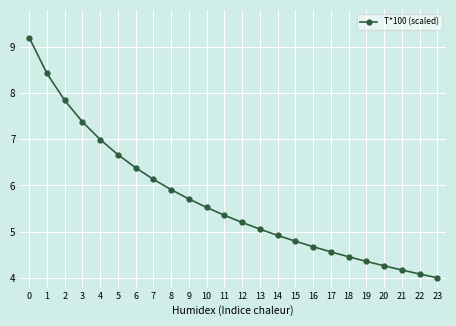

What is the difference between the maximum and minimum values?

5.2